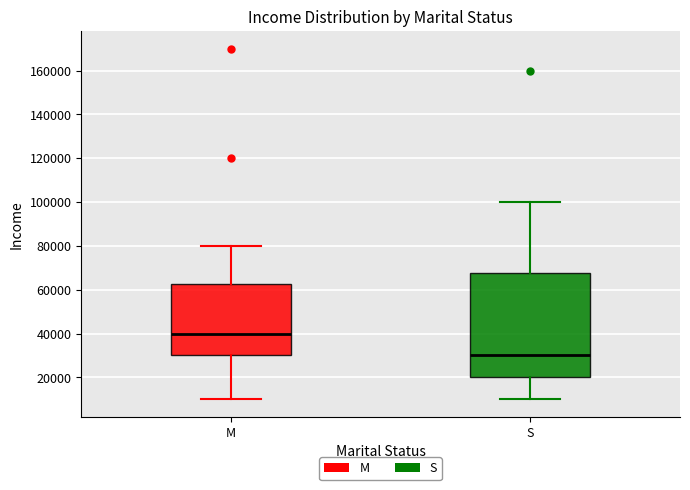

Reading left to right, transcribe this box plot: for each box, give where its median line is, the range the box spans, and where its two whiskers end, as read against the y-axis. The values are not printed on the chart, so give them approximately, as read against the axis.

M: median 40000, box 30000 to 62000, whiskers 10000 to 80000
S: median 30000, box 20000 to 68000, whiskers 10000 to 100000